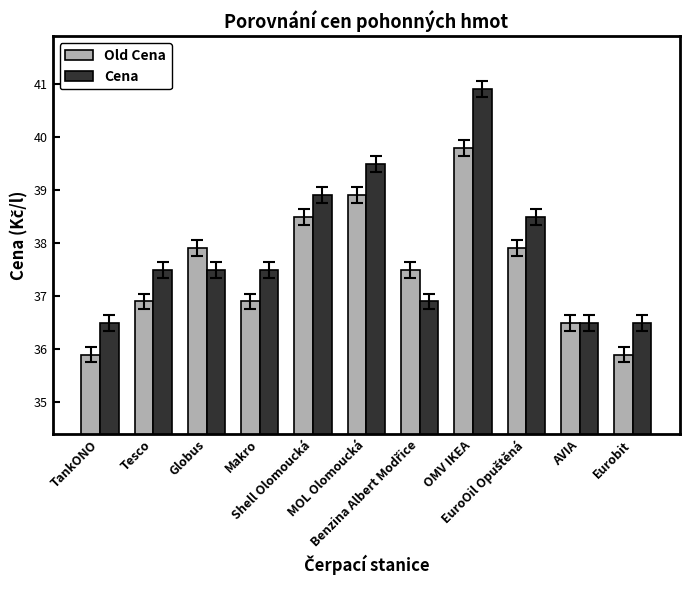

What is the difference between the maximum and second lowest values in the Cena series?

4.4